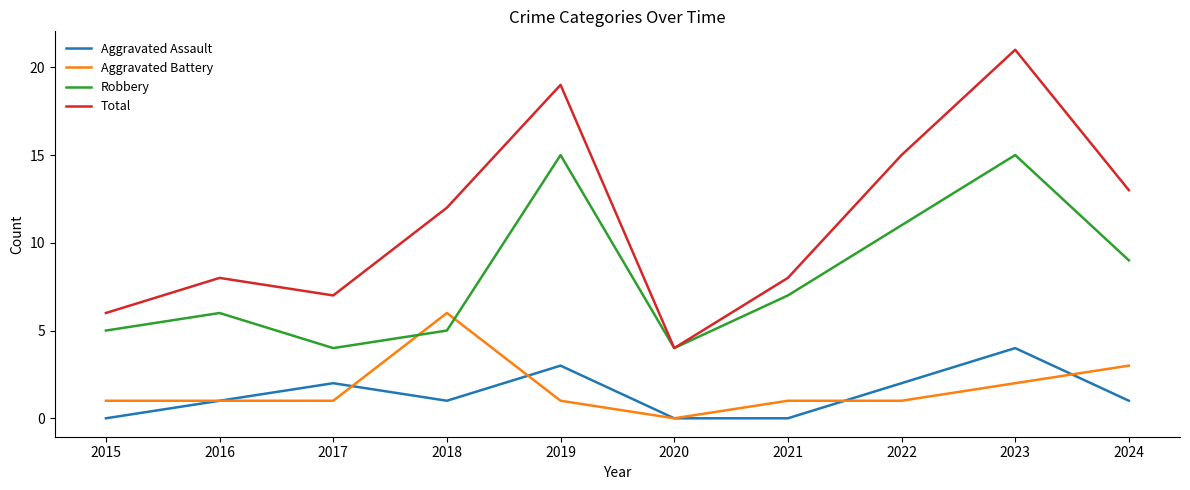

True or false: Total has a value of 8 at 2021.

True